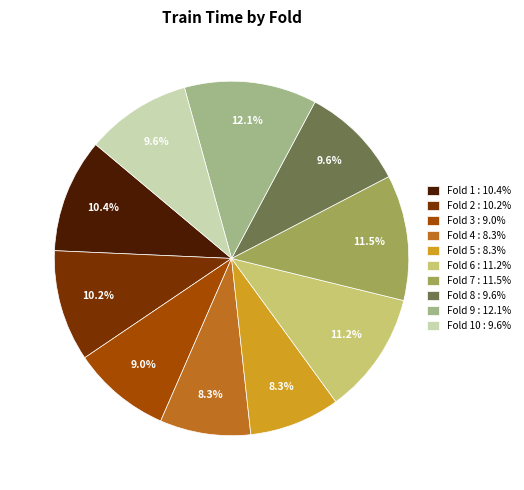

Is Fold 2 : 10.2% the majority of the pie?

No